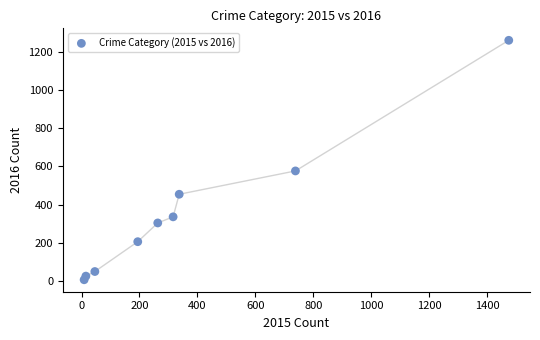

What is the average Y value?

358